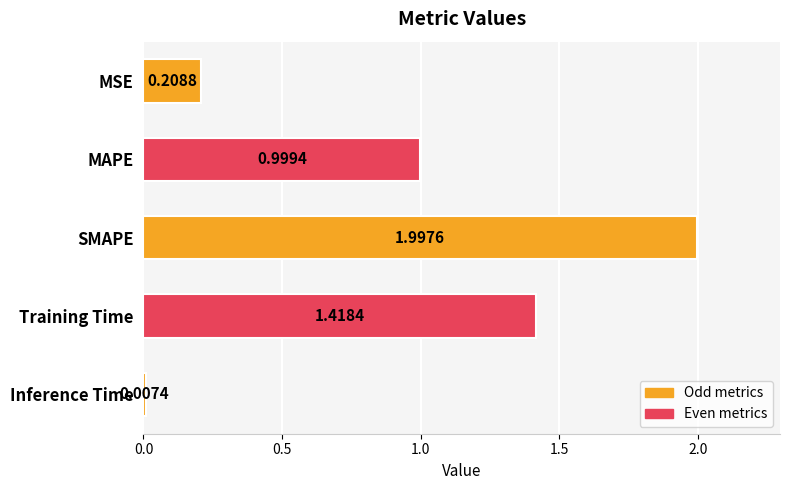

Where is the data nearest to the value 1?

MAPE